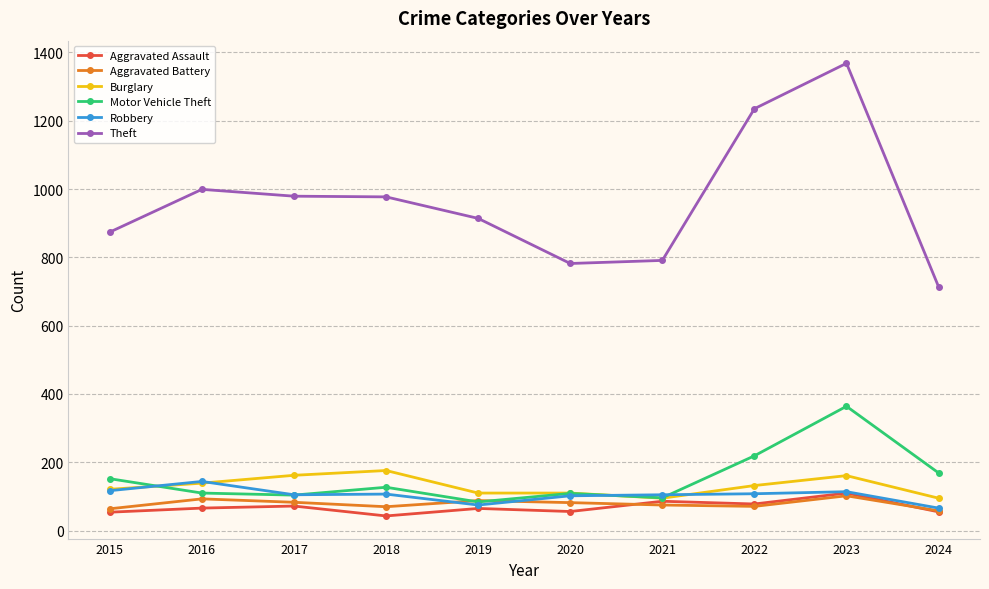

What is the total value across all series at 2019?

1336